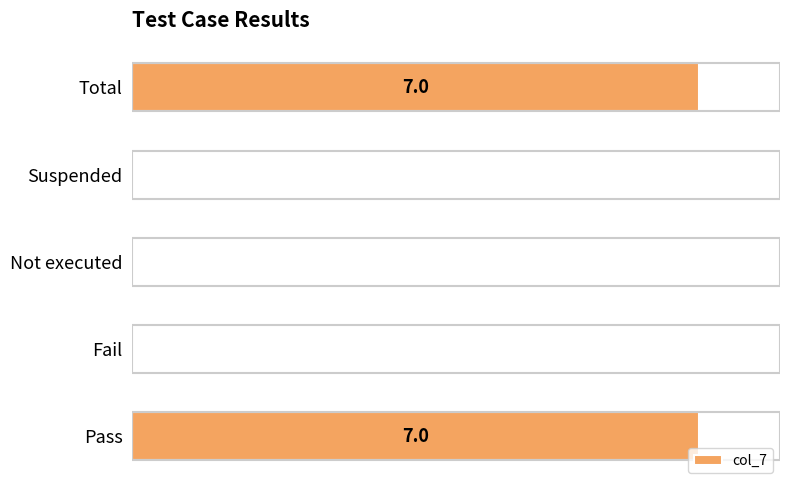

Are the bars horizontal?

Yes